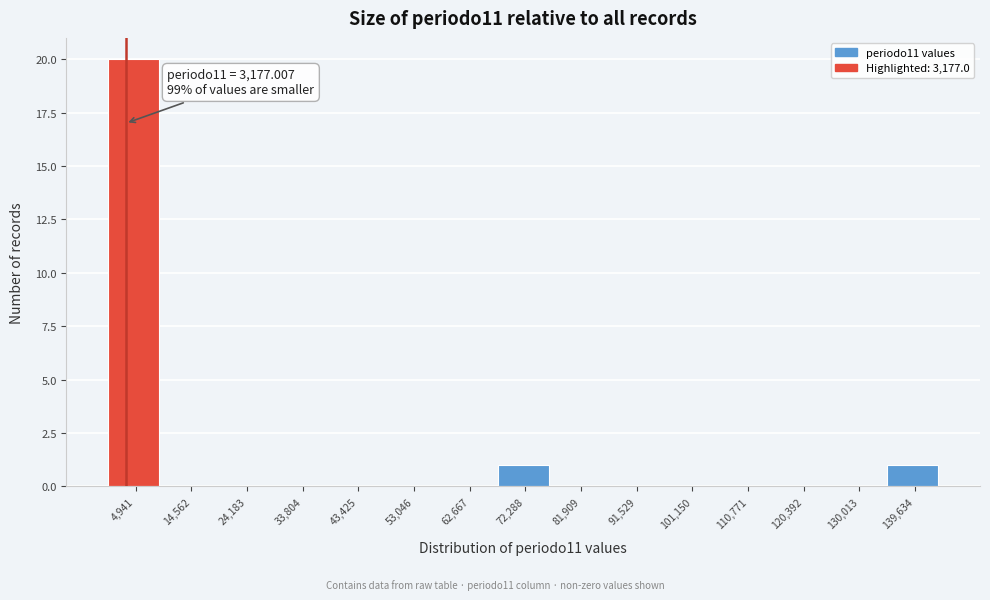

Which range on the x-axis has the tallest bar?

0 to 10000